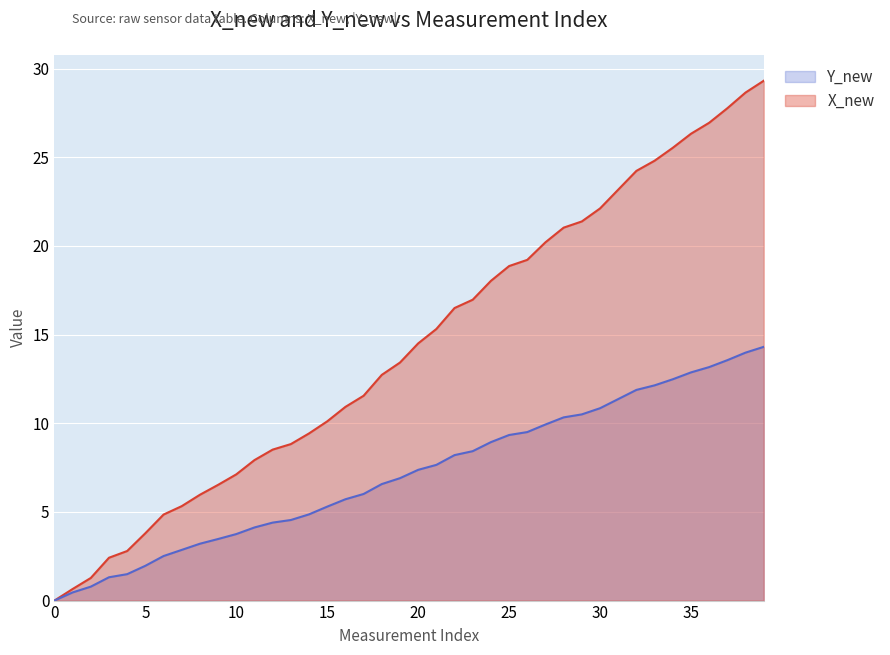

Does the chart display data point markers on the line(s)?

No